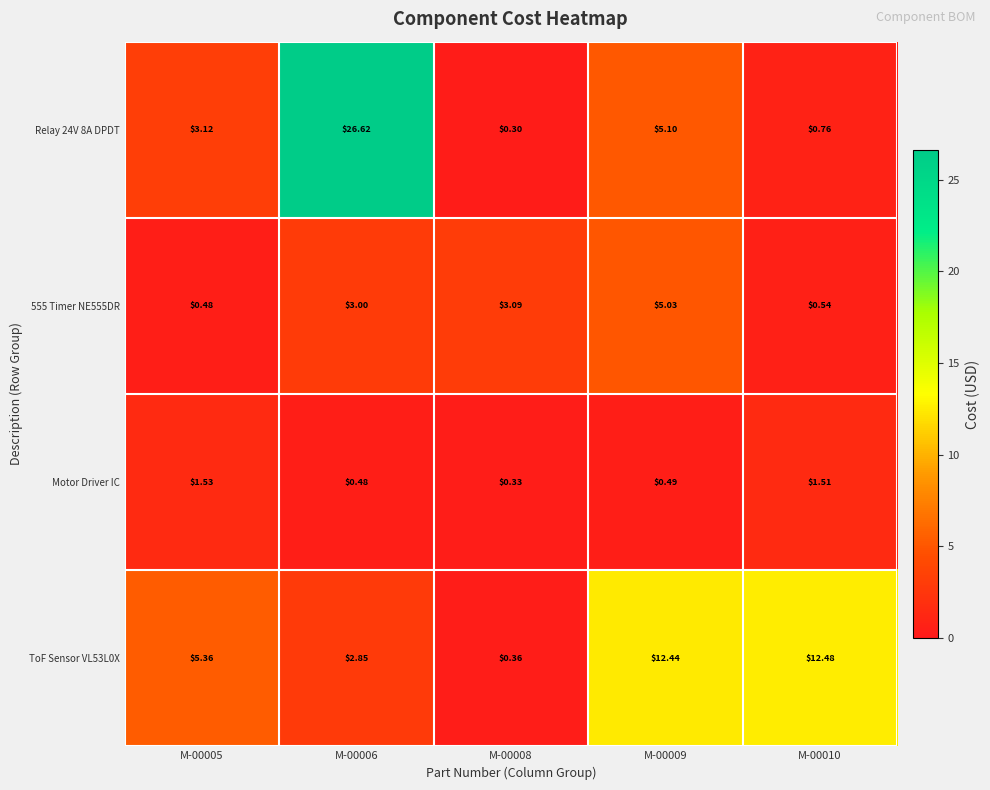

How many data points in ToF Sensor VL53L0X are less than 5?

2